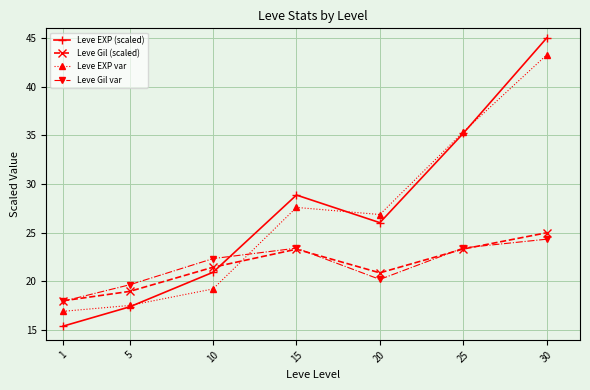

Reading right to left, what are all the values shown in this chart?

Leve EXP (scaled): 30=45.0	25=35.2	20=26.0	15=28.9	10=20.9	5=17.4	1=15.4
Leve Gil (scaled): 30=25.0	25=23.3	20=20.9	15=23.3	10=21.5	5=19.0	1=18.0
Leve EXP var: 30=43.3	25=35.4	20=26.9	15=27.6	10=19.2	5=17.5	1=16.9
Leve Gil var: 30=24.3	25=23.4	20=20.2	15=23.4	10=22.3	5=19.7	1=18.0